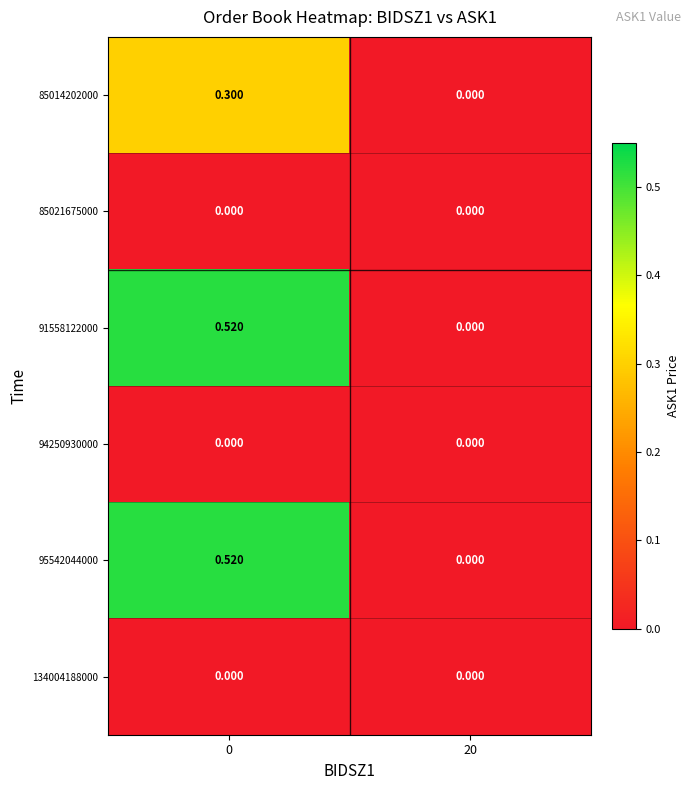

Is the value of 95542044000 at 0 greater than the value of 94250930000 at 20?

Yes